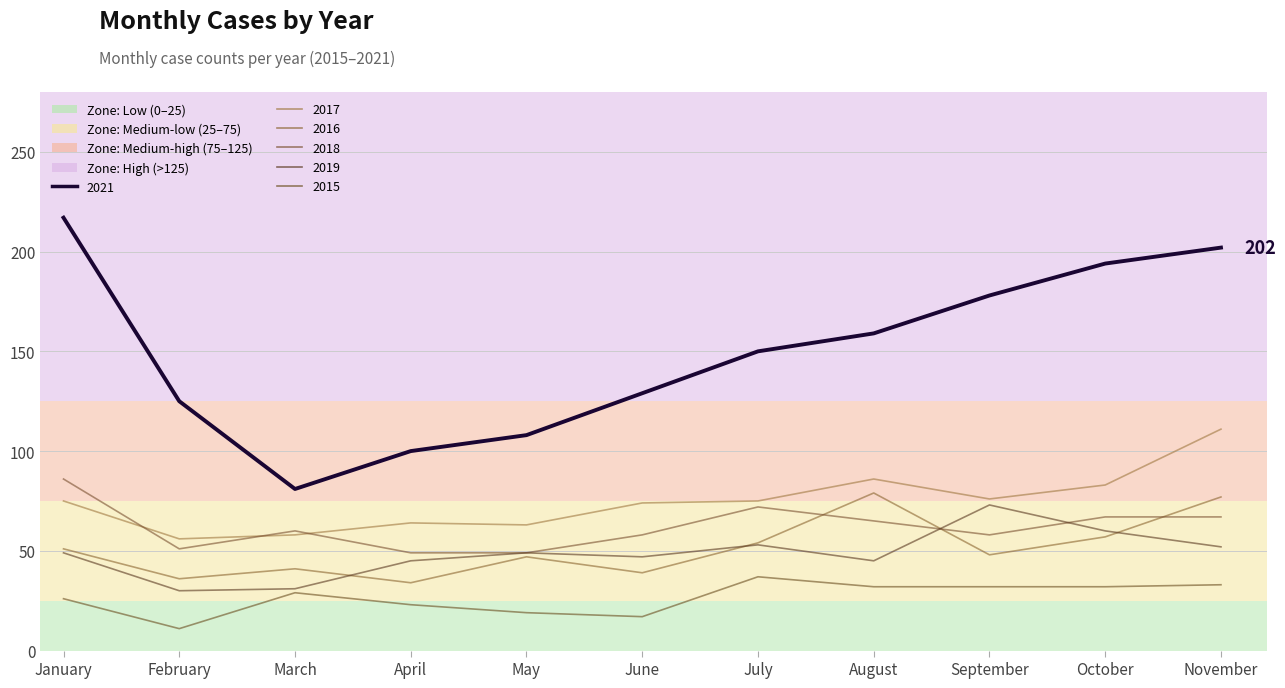

Reading left to right, transcribe all the data shown in this chart.

2015: January=26	February=11	March=29	April=23	May=19	June=17	July=37	August=32	September=32	October=32	November=33
2016: January=51	February=36	March=41	April=34	May=47	June=39	July=54	August=79	September=48	October=57	November=77
2017: January=75	February=56	March=58	April=64	May=63	June=74	July=75	August=86	September=76	October=83	November=111
2018: January=86	February=51	March=60	April=49	May=49	June=58	July=72	August=65	September=58	October=67	November=67
2019: January=49	February=30	March=31	April=45	May=49	June=47	July=53	August=45	September=73	October=60	November=52
2021: January=217	February=125	March=81	April=100	May=108	June=129	July=150	August=159	September=178	October=194	November=202